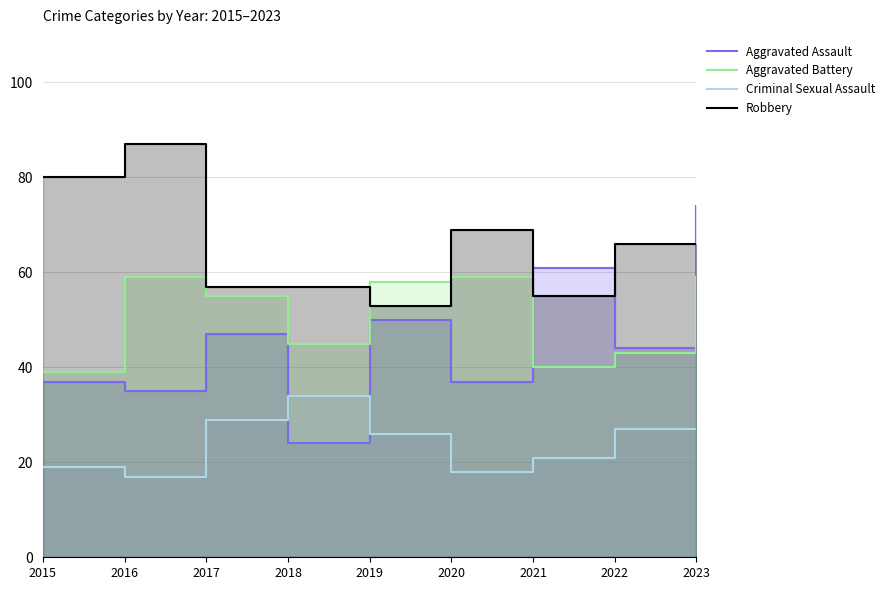

How many distinct data groups are displayed?

4